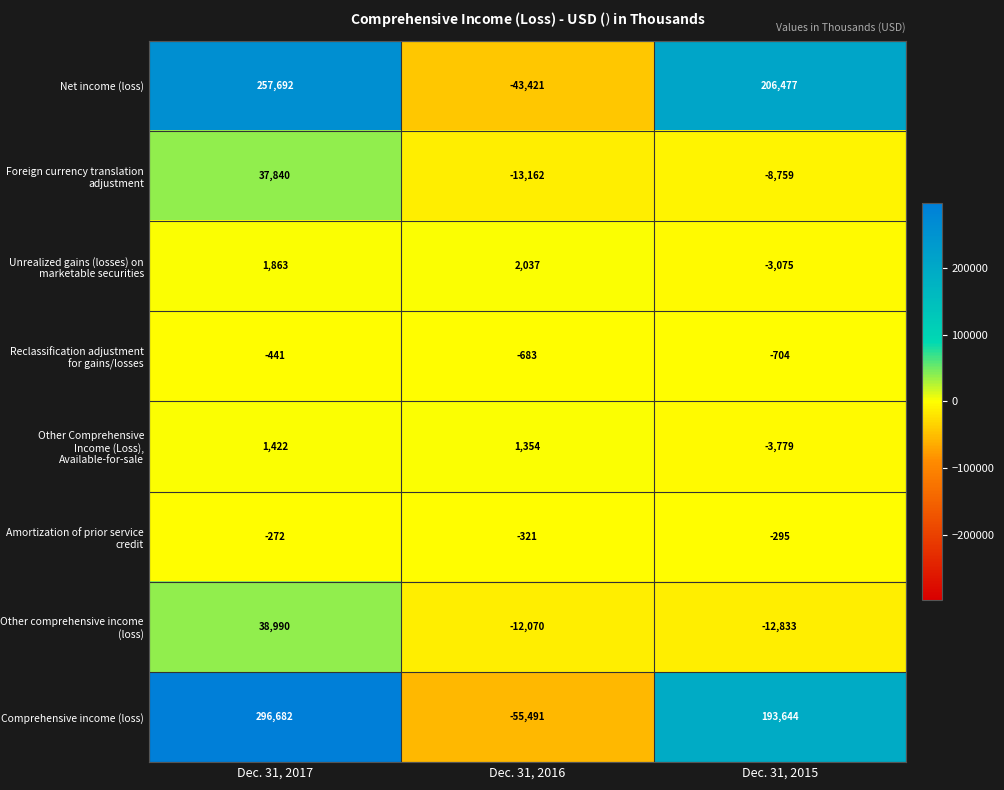

What is the highest value of the Amortization of prior service credit series?

-272